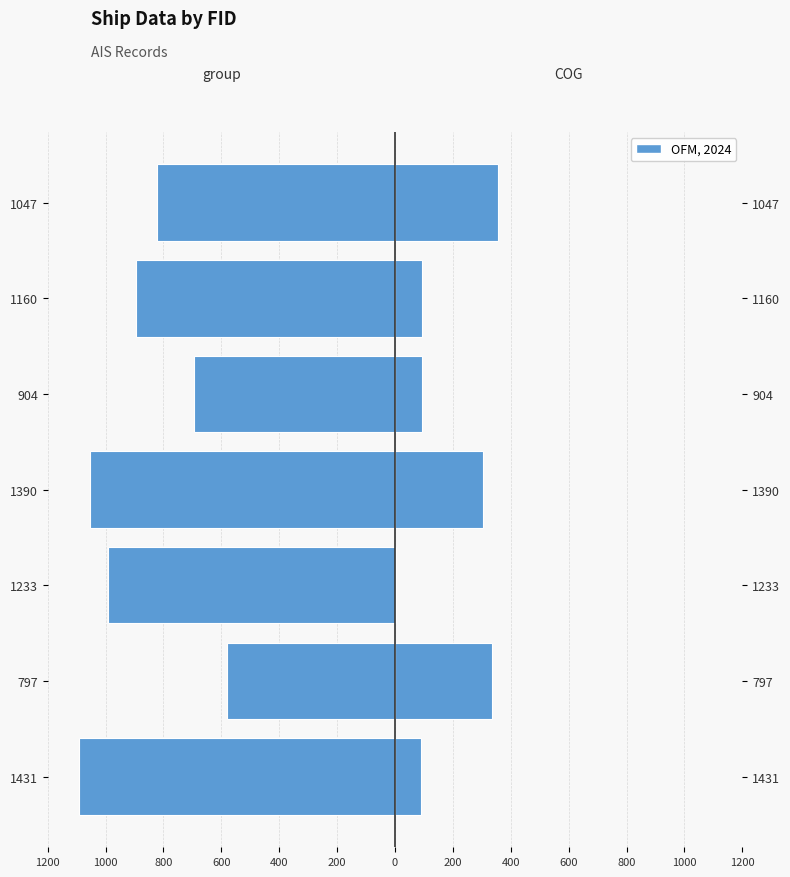

What is the greatest value displayed?

357.0